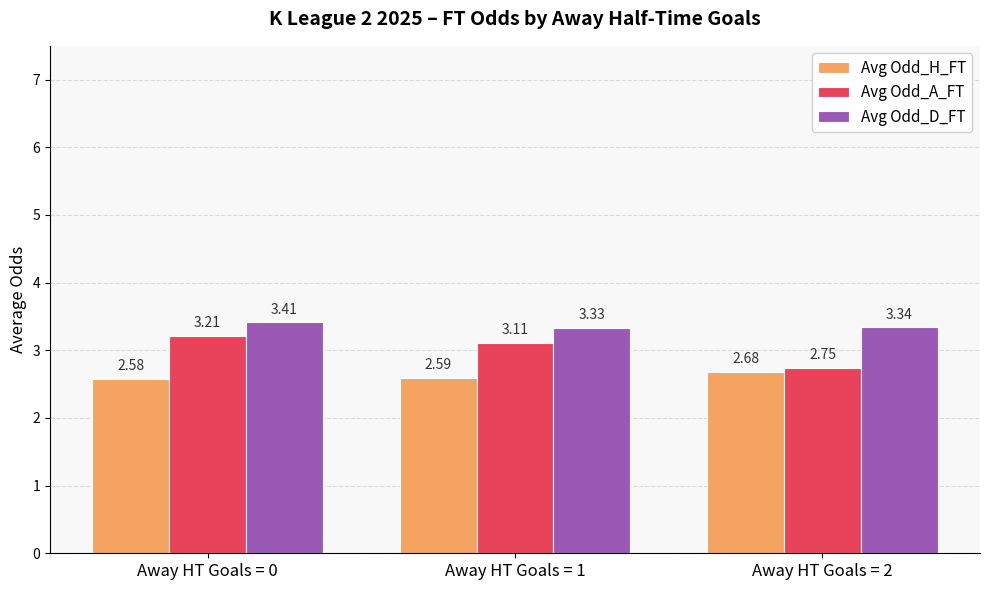

At how many categories does at least one series exceed 2?

3